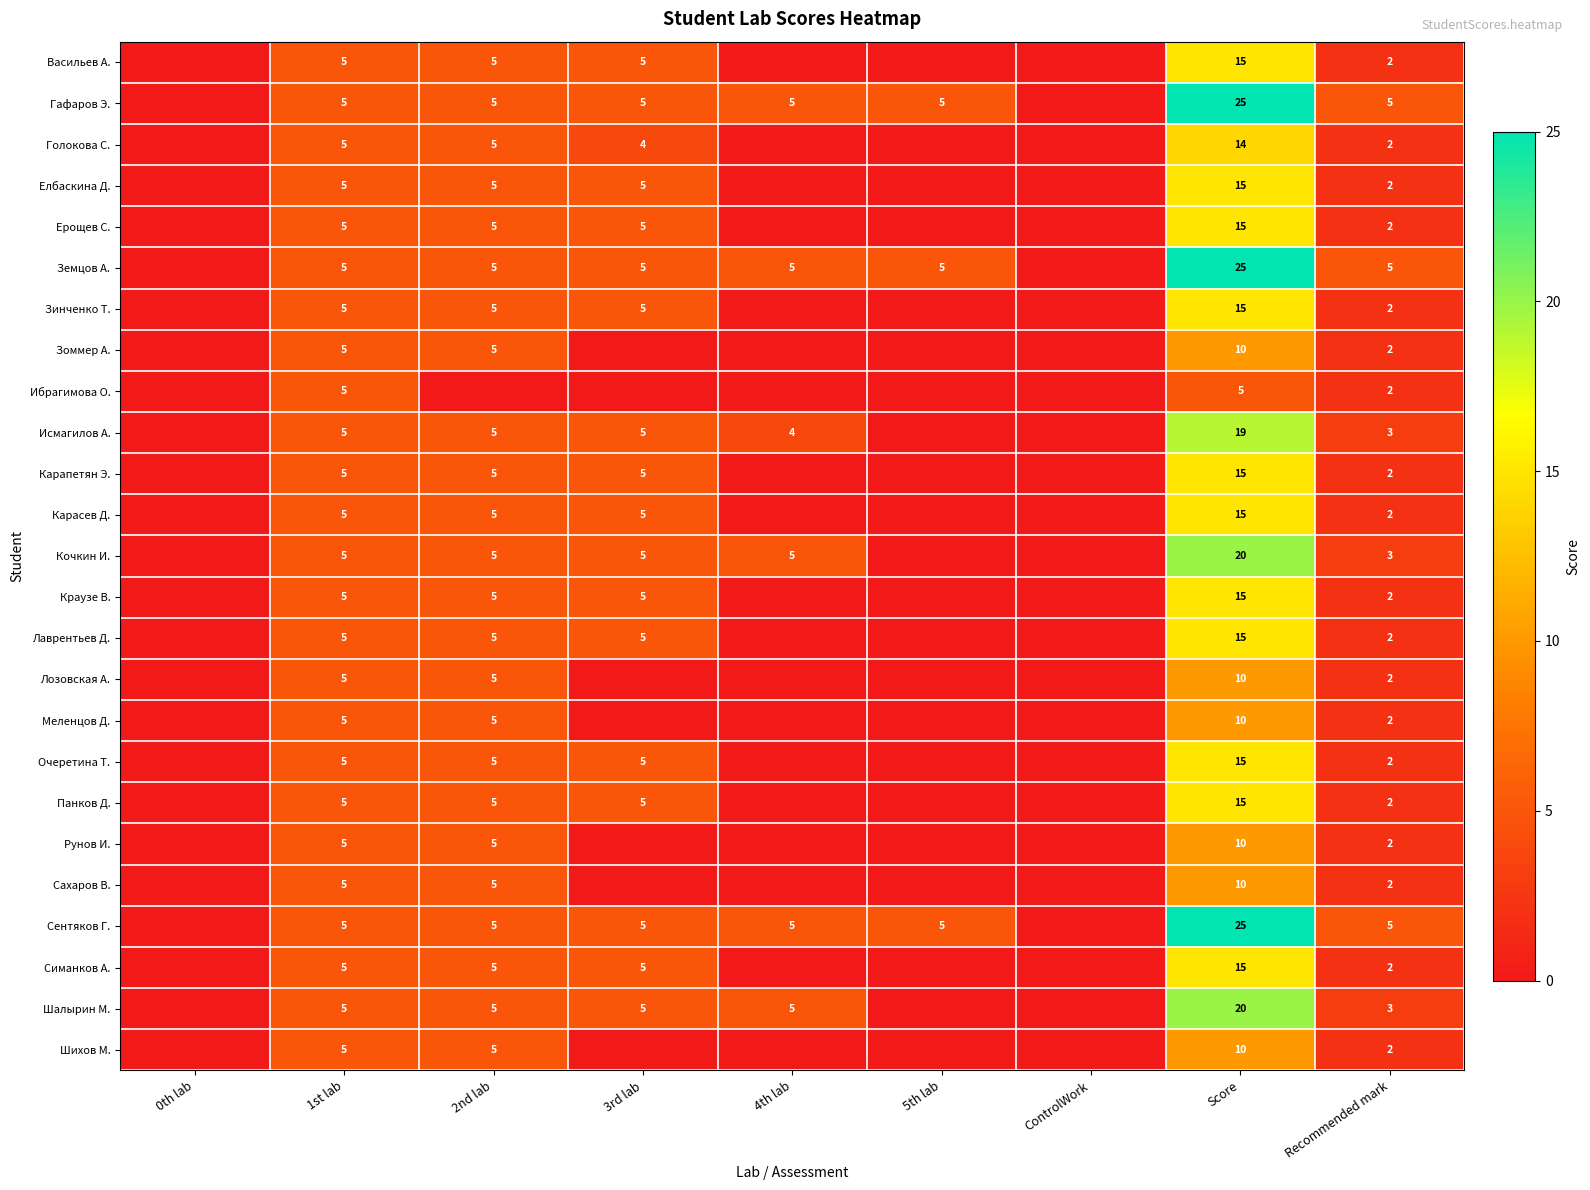

Is the value of Лаврентьев Д. at 3rd lab greater than the value of Исмагилов А. at 4th lab?

Yes